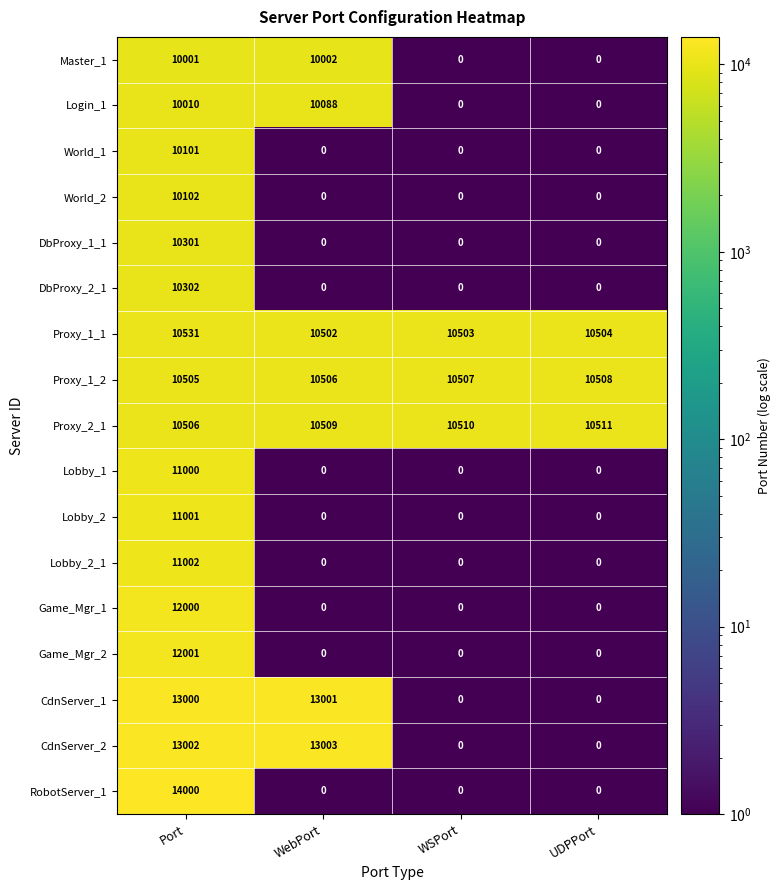

Rank the series by their maximum value, from lowest to highest.

Master_1, Login_1, World_1, World_2, DbProxy_1_1, DbProxy_2_1, Proxy_1_2, Proxy_2_1, Proxy_1_1, Lobby_1, Lobby_2, Lobby_2_1, Game_Mgr_1, Game_Mgr_2, CdnServer_1, CdnServer_2, RobotServer_1